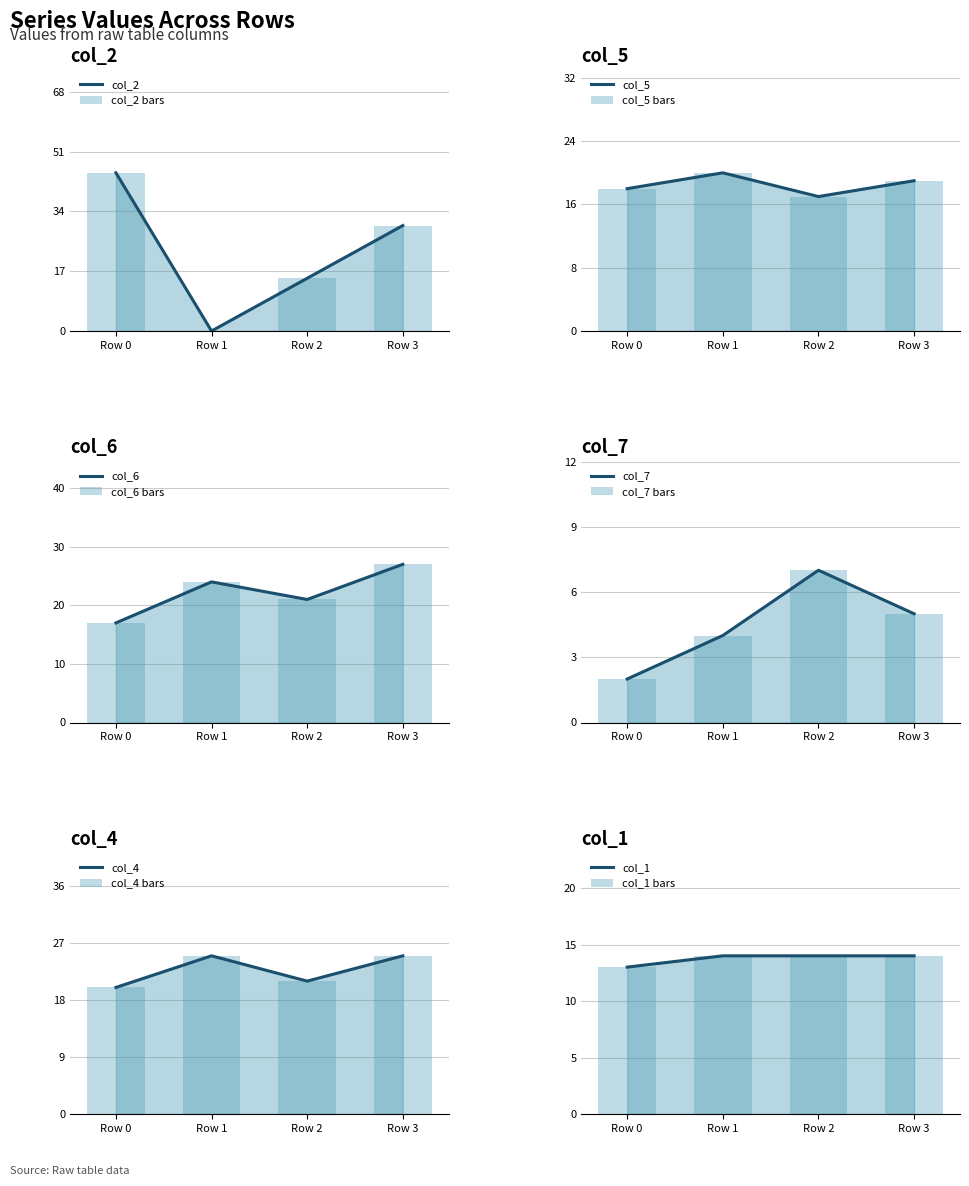

Where is col_6 nearest to the value 22?

Row 2